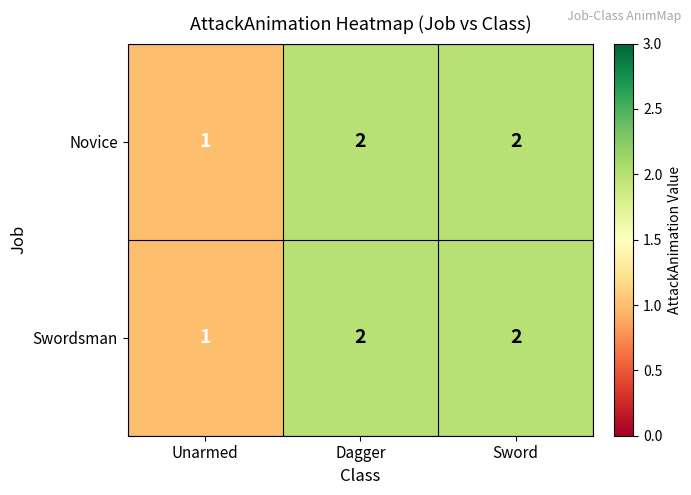

How many Swordsman values are between 1 and 2?

3